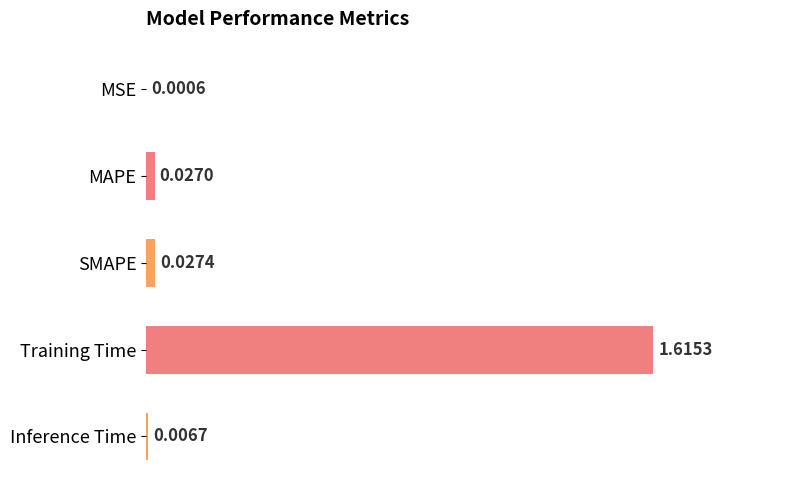

Where is the data nearest to the value 0?

MSE